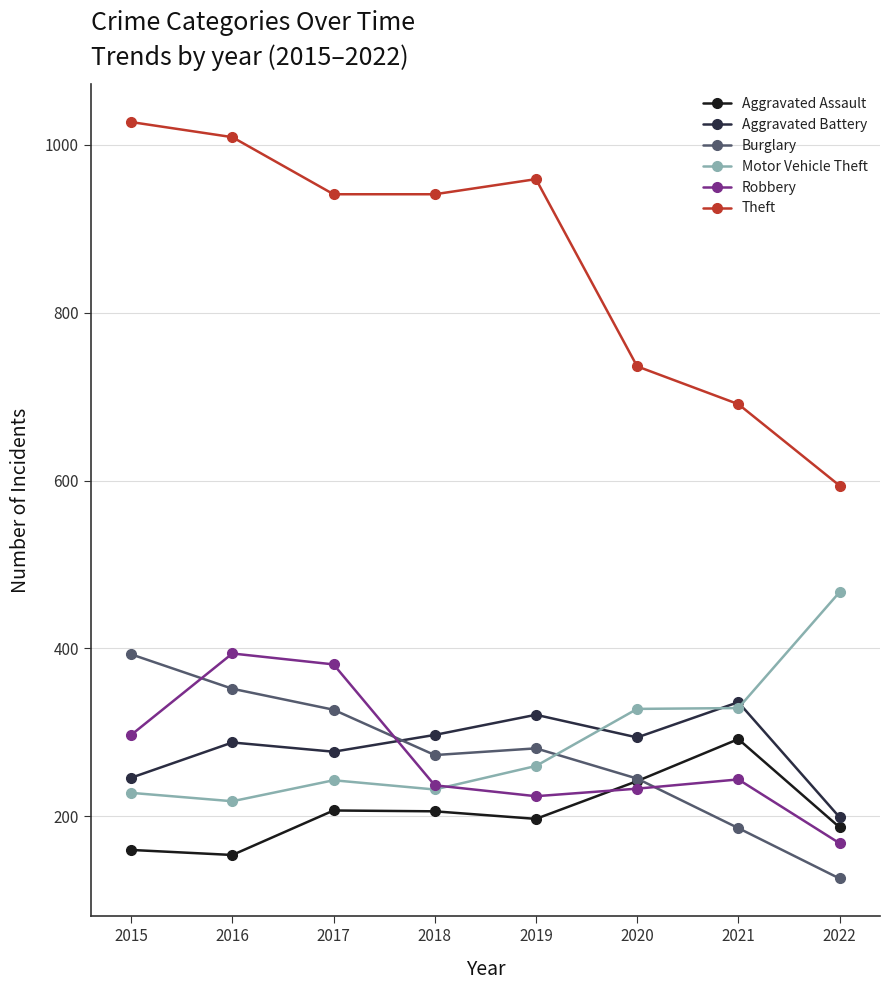

Which series has the largest total across all categories?

Theft